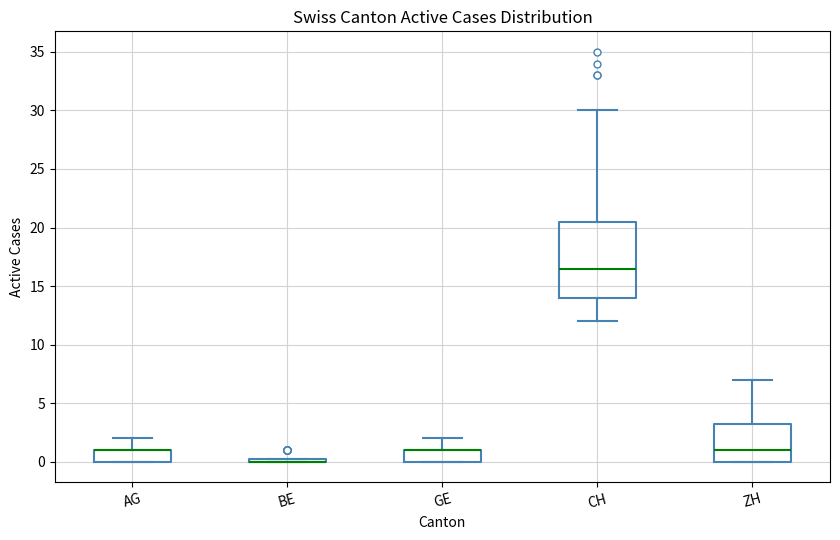

Comparing the boxes themselves (not the whiskers), which one is the tallest?

CH